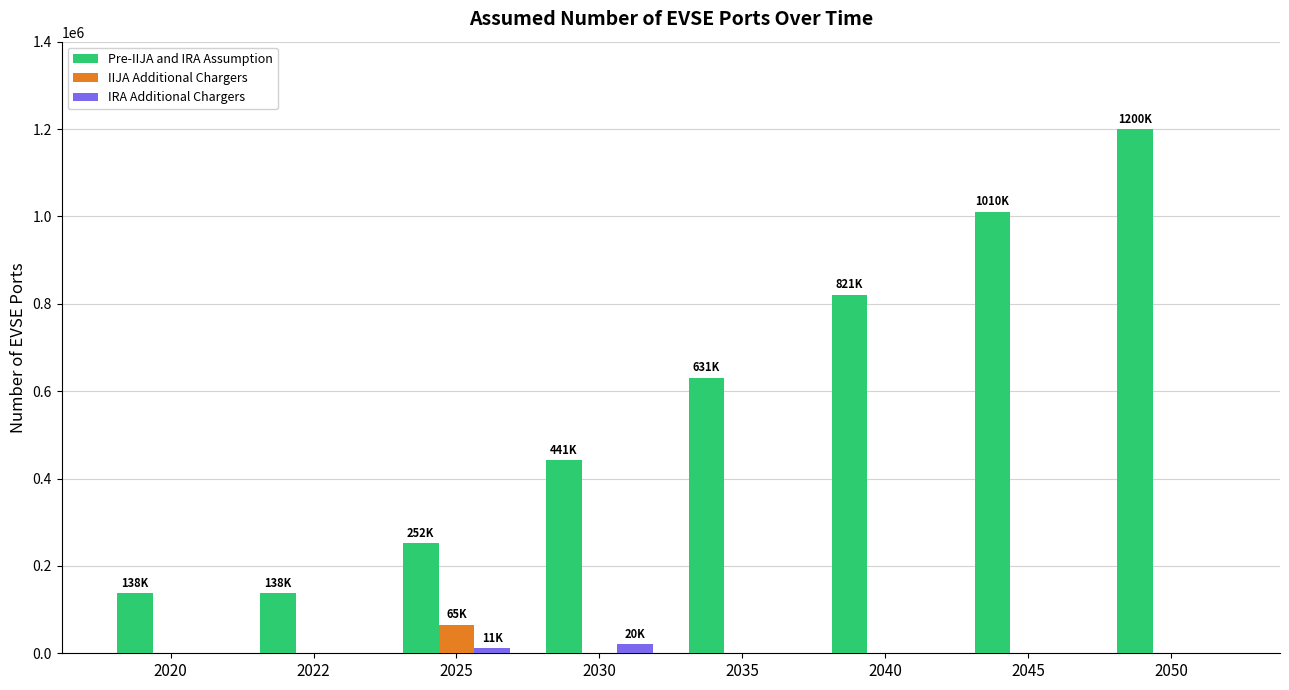

What is the greatest value displayed?

1200000.0